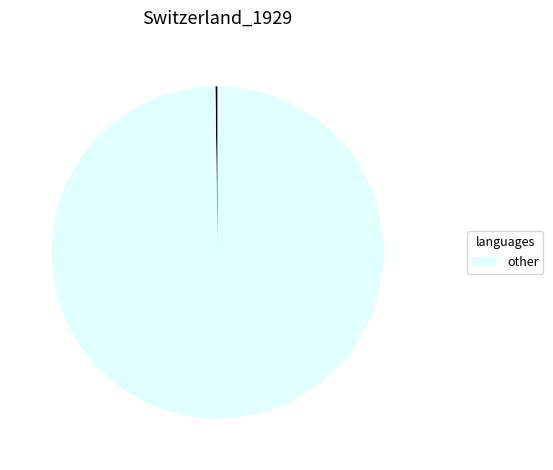

Is there any slice that represents more than half of the pie?

Yes